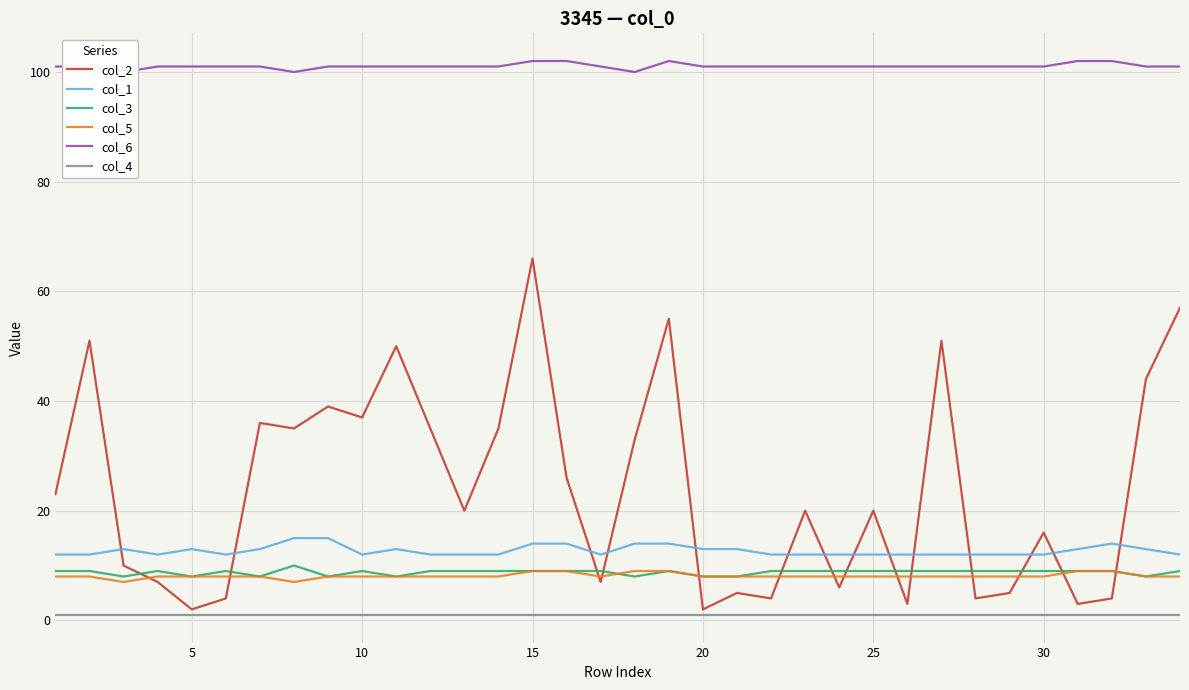

List the series in order of their peak value, highest first.

col_6, col_2, col_1, col_3, col_5, col_4